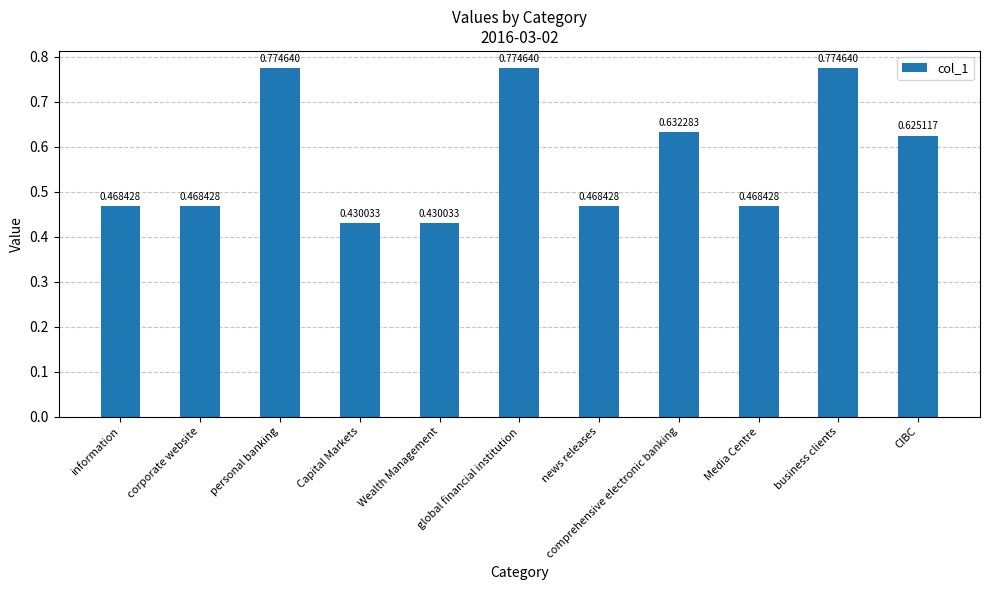

What is the difference between the maximum and minimum values?

0.3